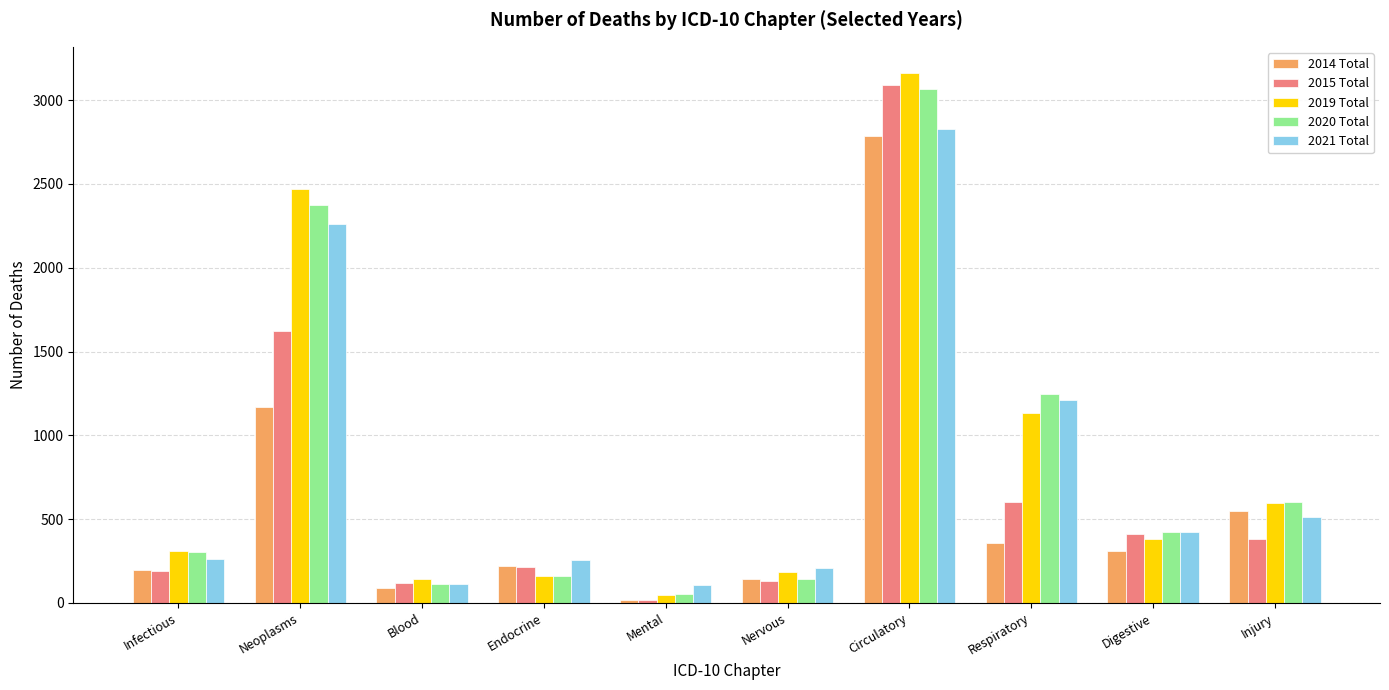

What is the spread (max minus min) of values at Neoplasms?

1302